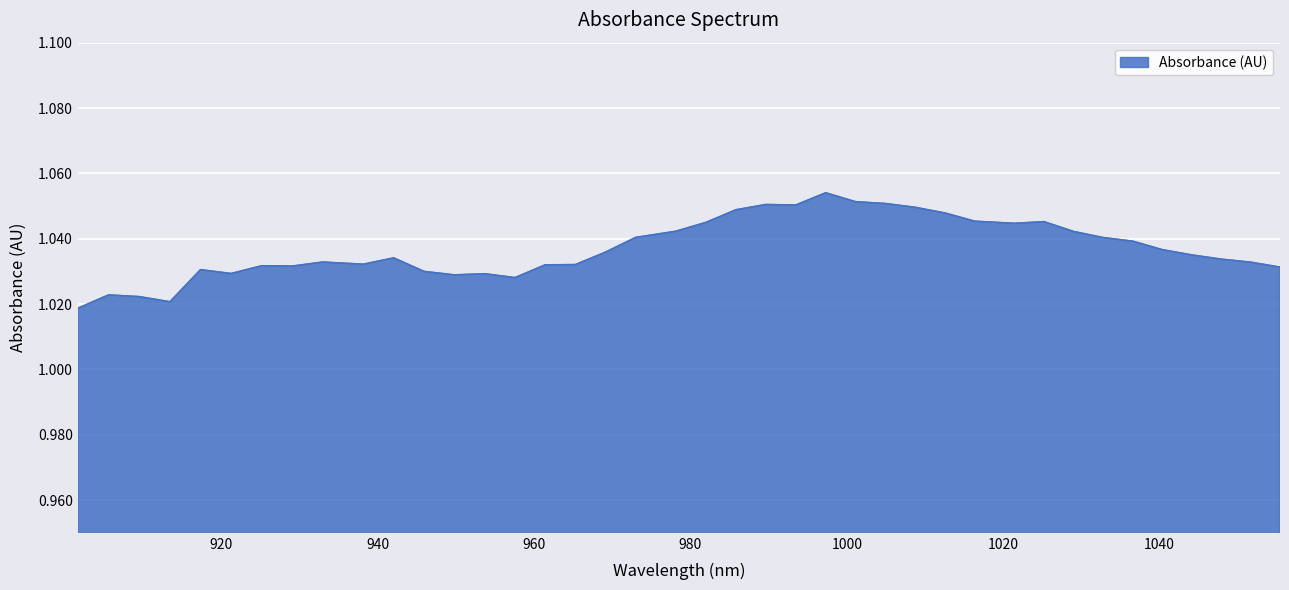

Count the values in the range 1 to 2.

40